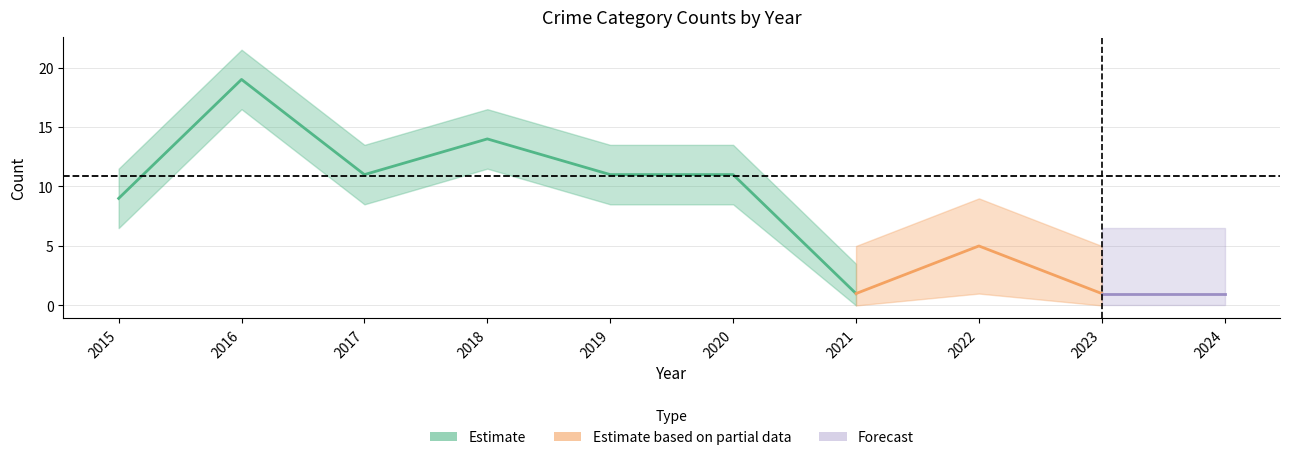

Which category has the highest value in the Theft series?

2016